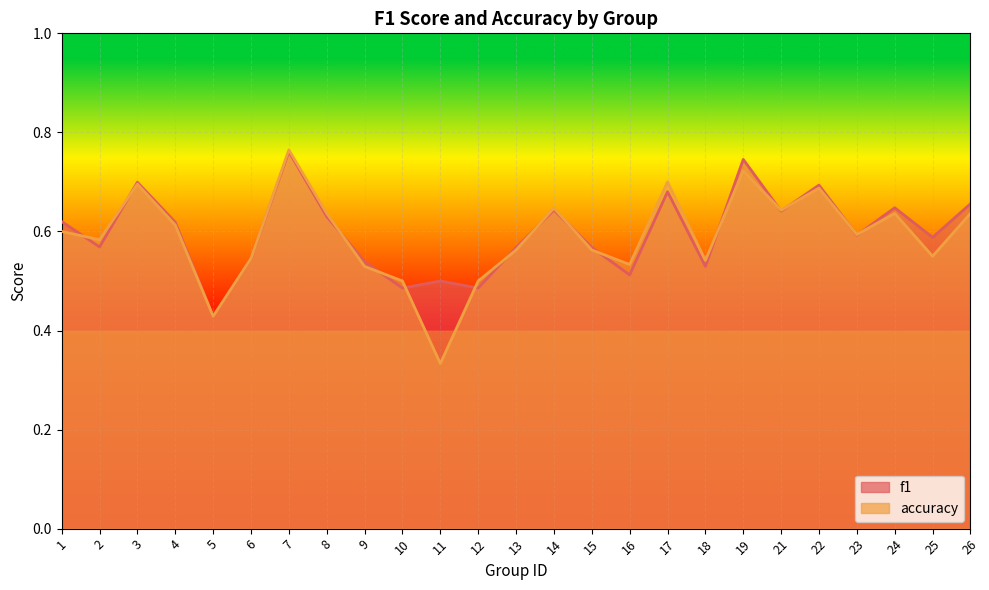

How many intersections are there between accuracy and f1?

15